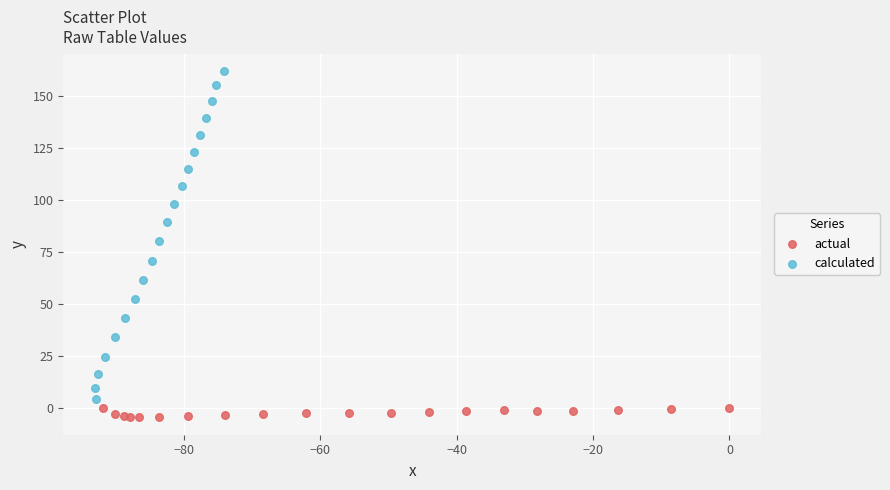

Which series contains the highest Y value?

calculated